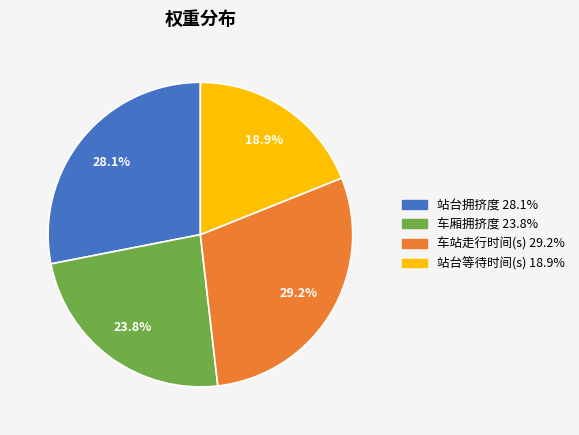

Which category has the biggest portion of the pie?

车站走行时间(s)